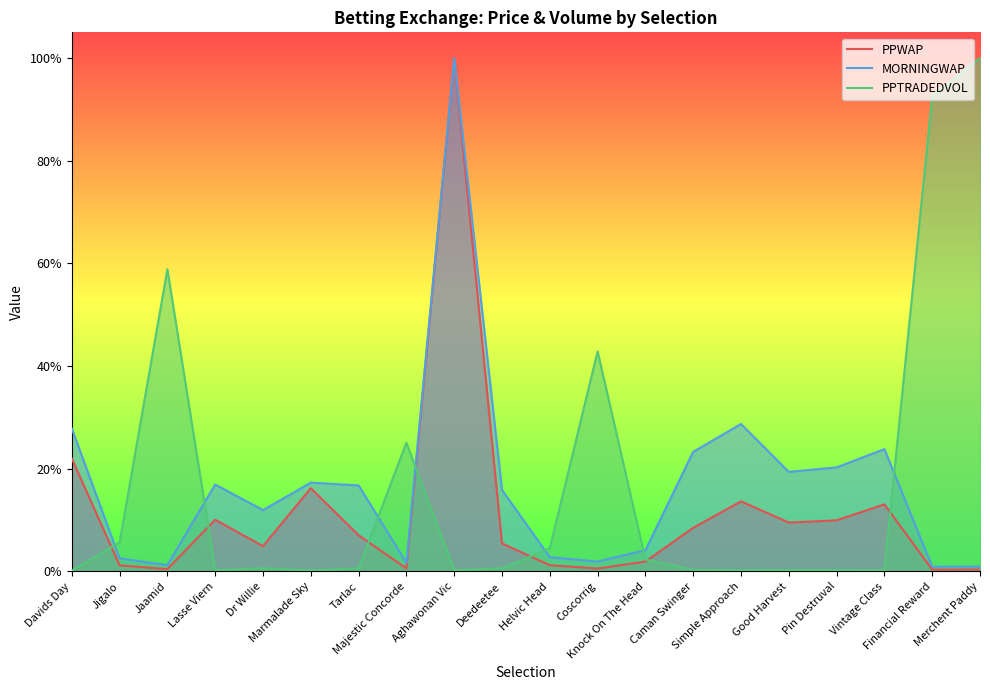

True or false: PPWAP and MORNINGWAP cross at least once.

False